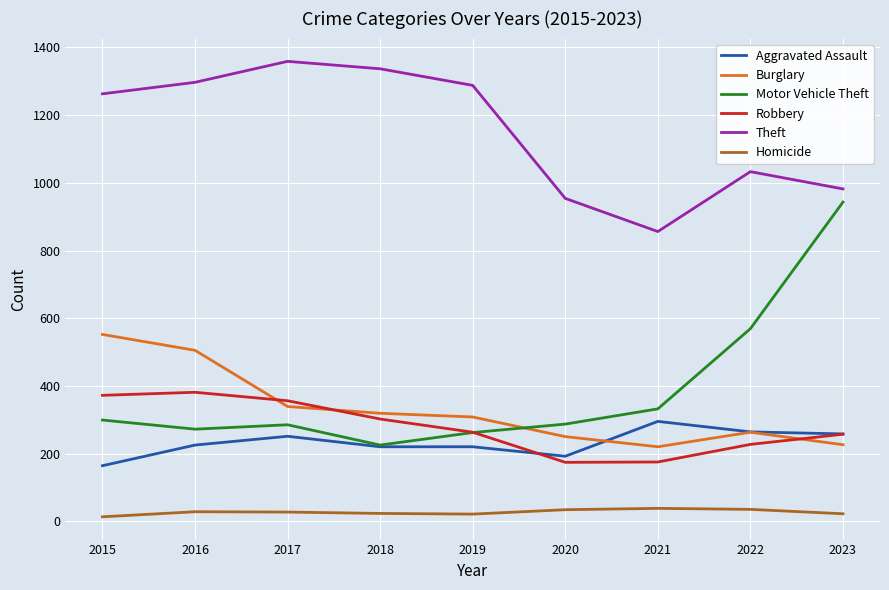

Which series has the largest total across all categories?

Theft